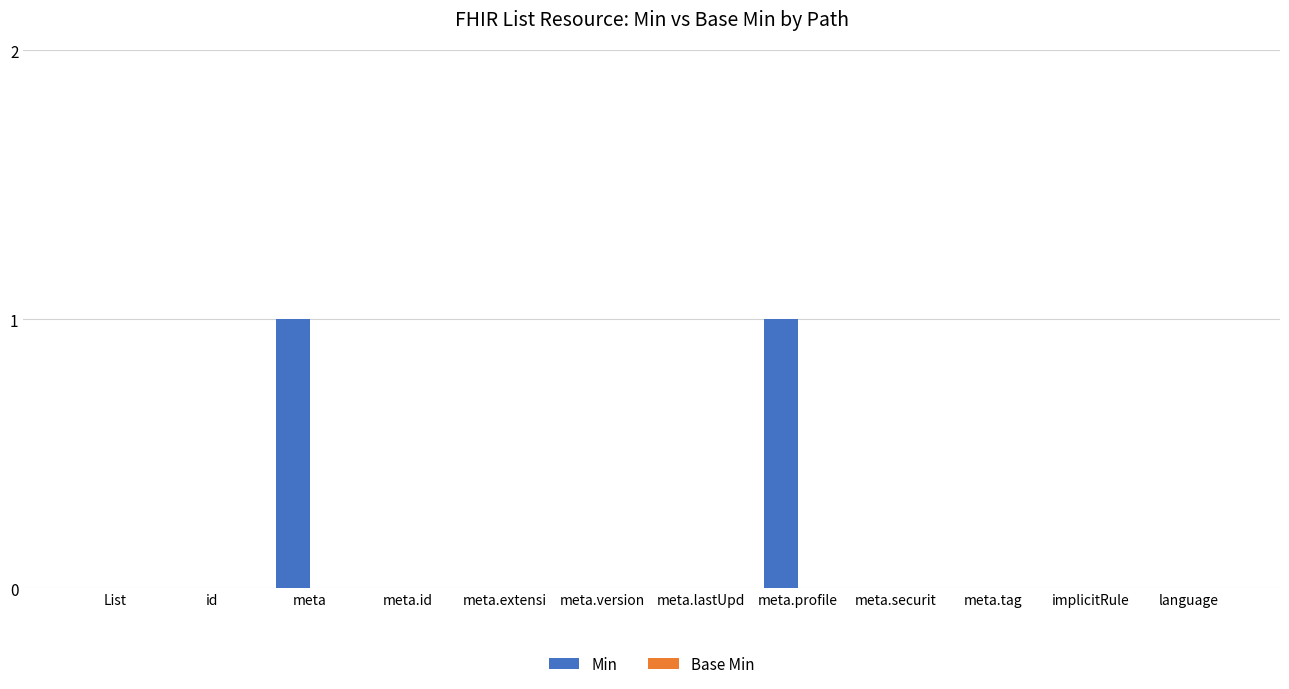

Which has a higher value, meta.id or meta.profile?

meta.profile